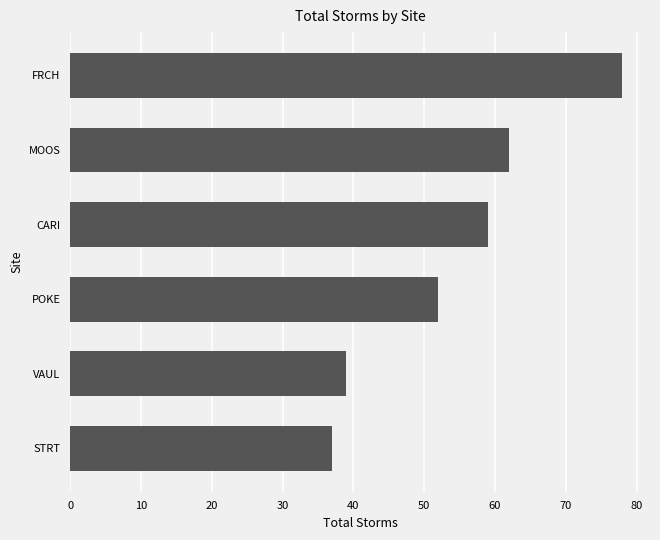

What is the sum of all values?

327